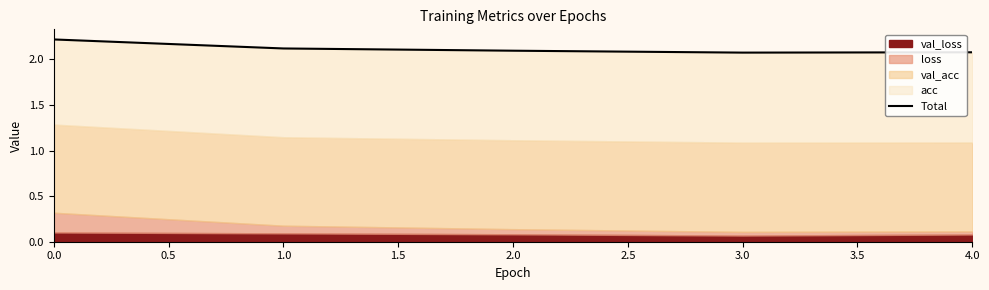

The value at 4.0 is 3.7. True or false?

False